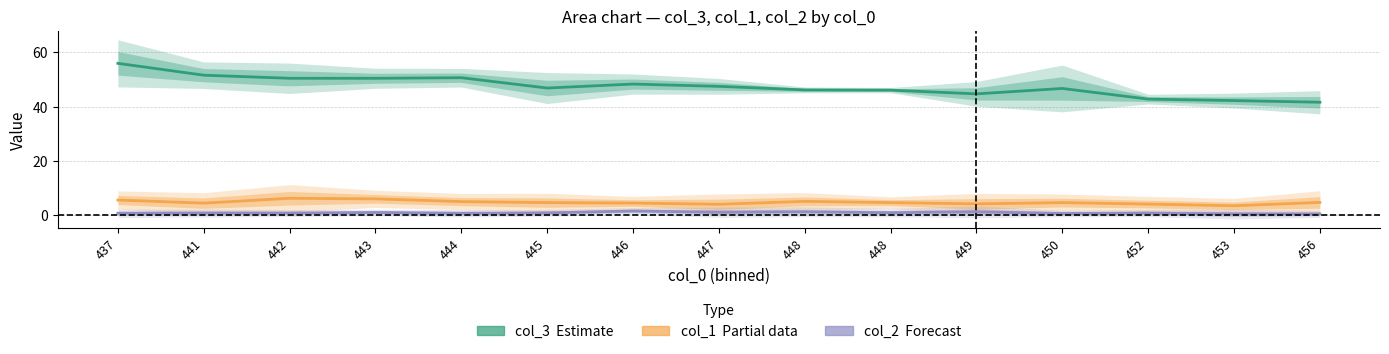

What is the sum of all col_1 (Partial data) values?

72.1